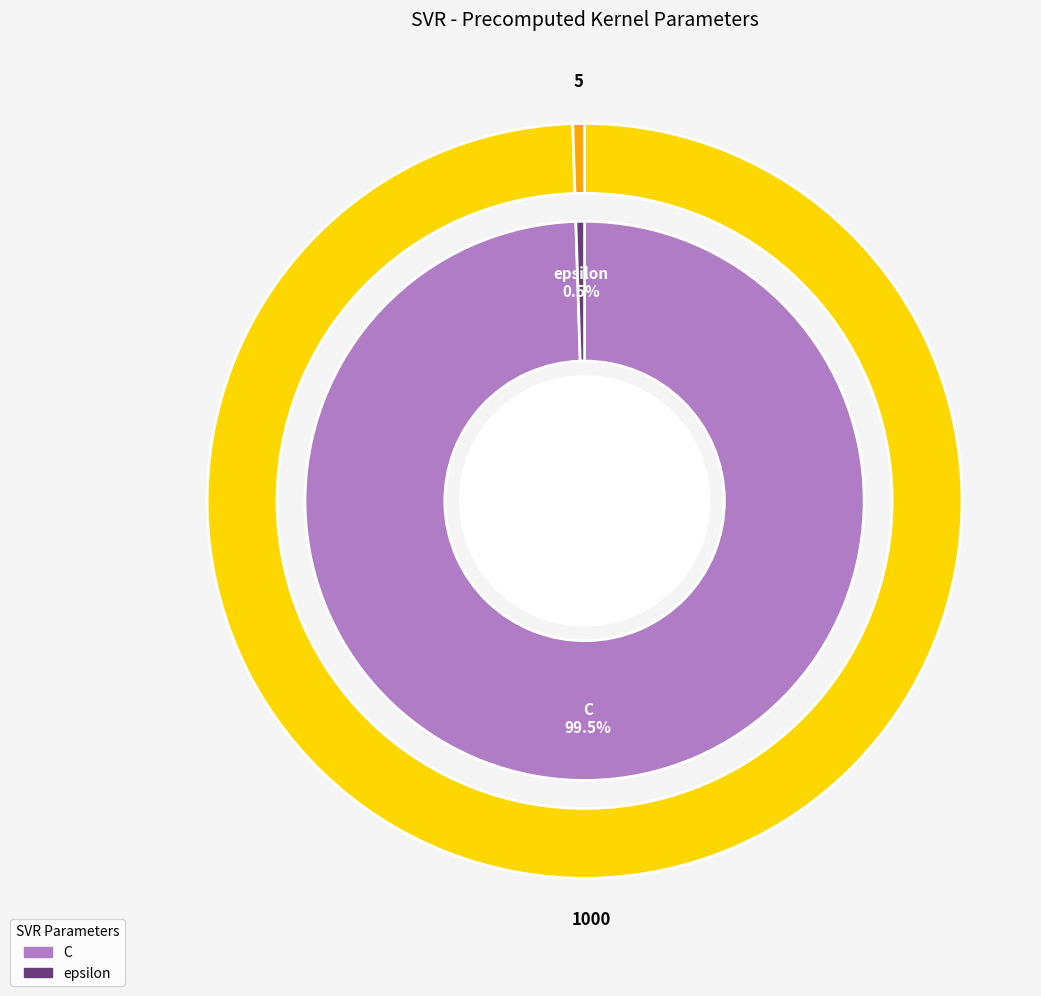

How many segments does this pie chart have?

2